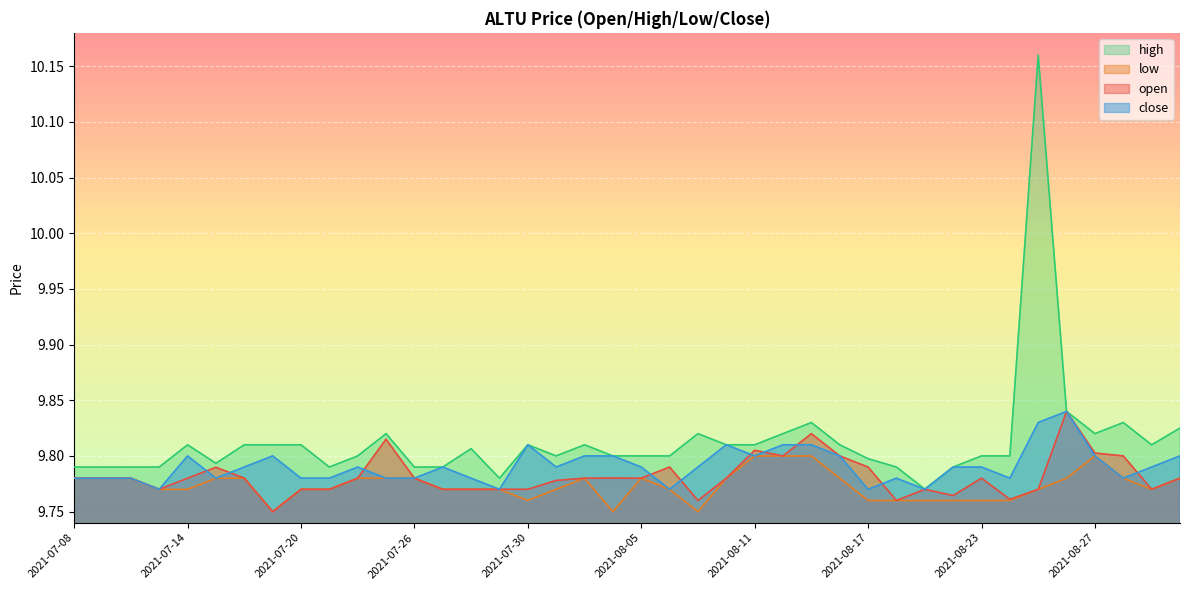

What are all the series names shown in the legend?

high, low, open, close